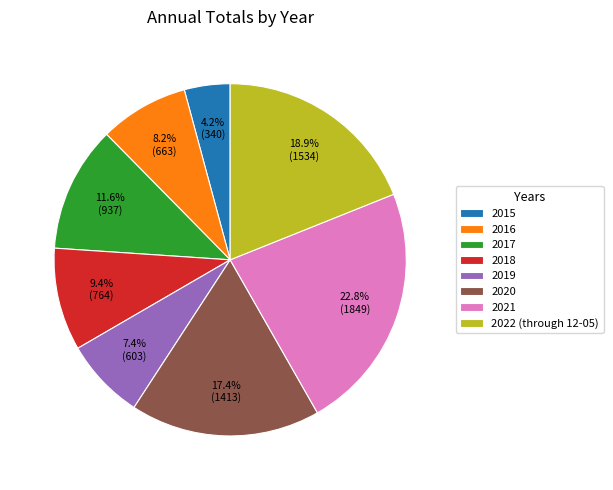

Count the number of slices in the pie.

8